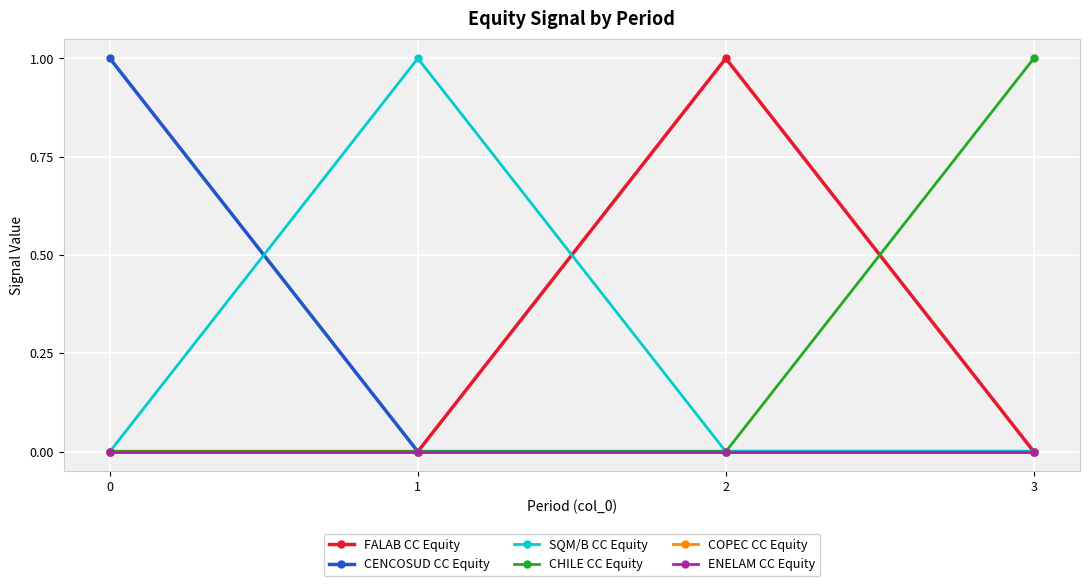

How many CENCOSUD CC Equity values are between 0 and 1?

4